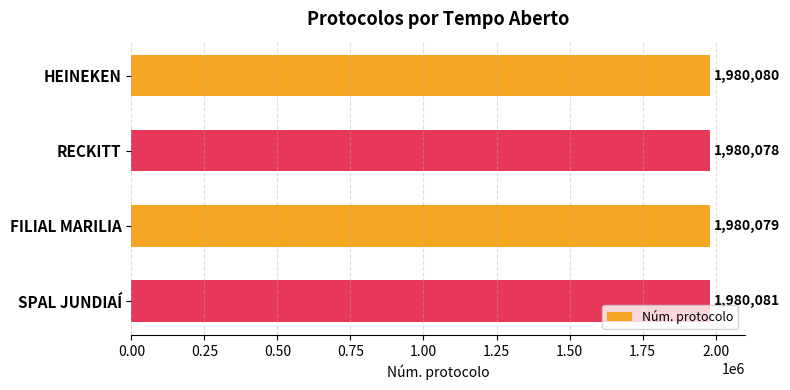

Reading top to bottom, transcribe all the data shown in this chart.

HEINEKEN=1980080	RECKITT=1980078	FILIAL MARILIA=1980079	SPAL JUNDIAÍ=1980081